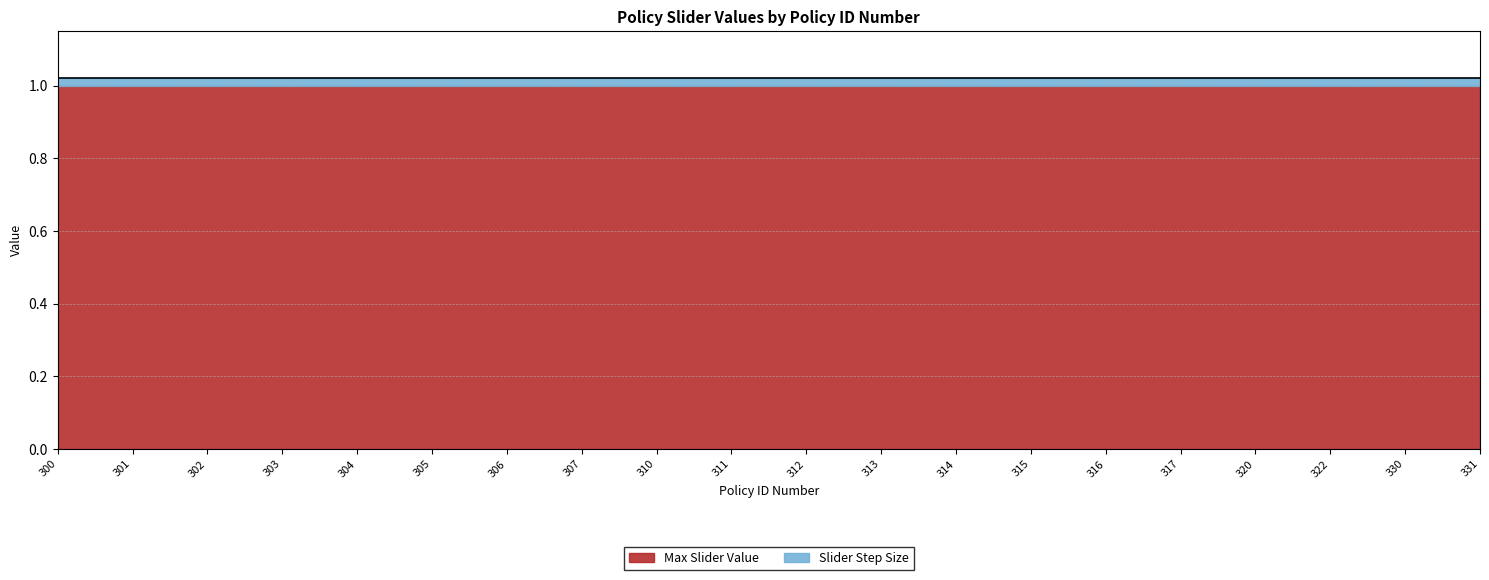

Does the chart display data point markers on the line(s)?

No